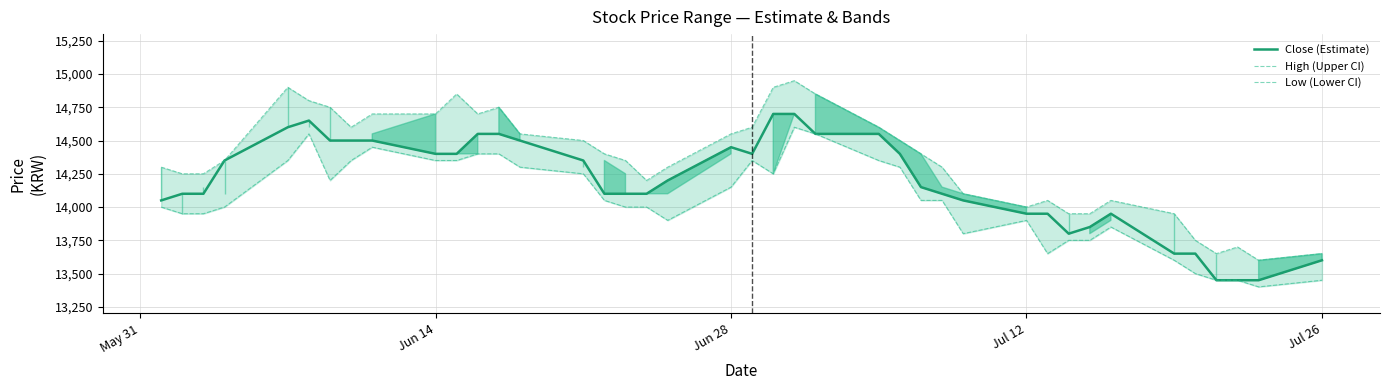

What is the minimum value for Close (Estimate)?

13450